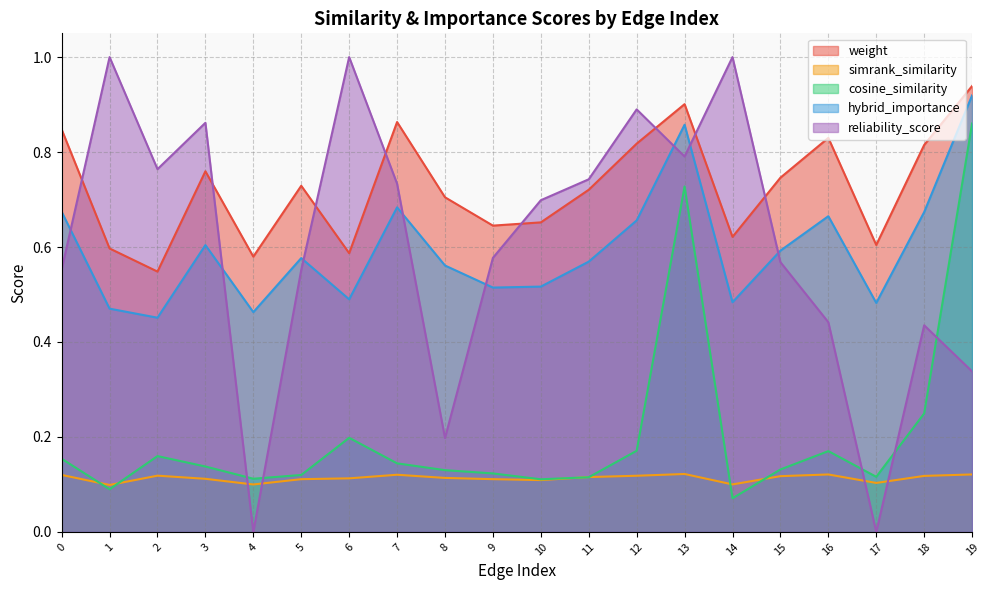

True or false: cosine_similarity has a value of 0.1 at 10.

True